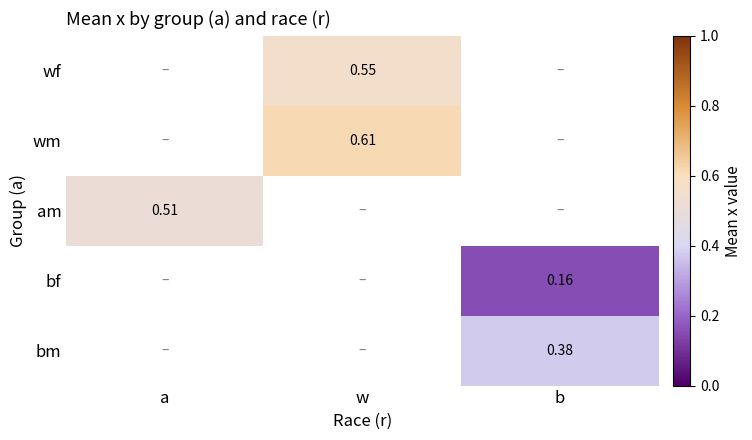

At which category does the chart reach its peak across all series?

w